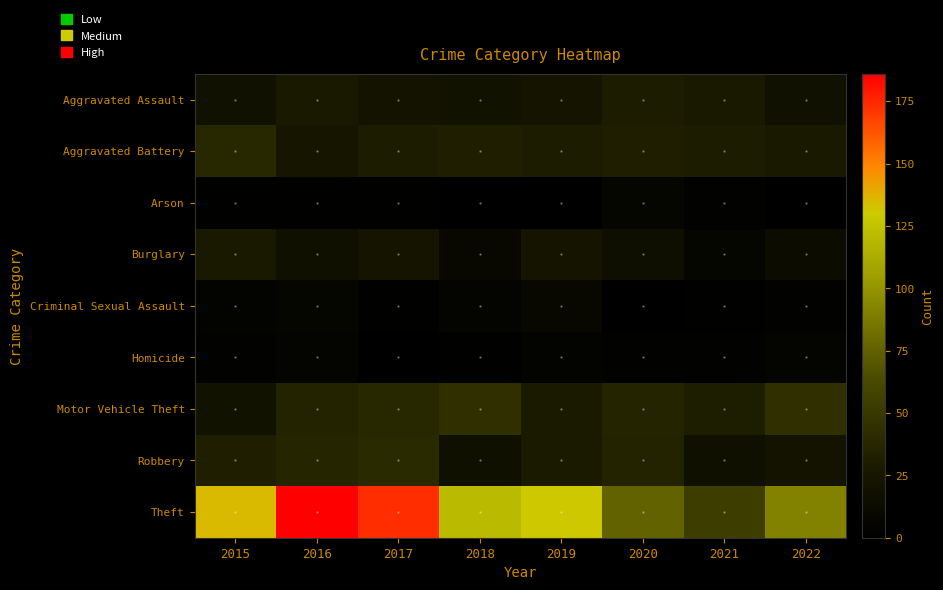

At how many categories does at least one series exceed 142?

2